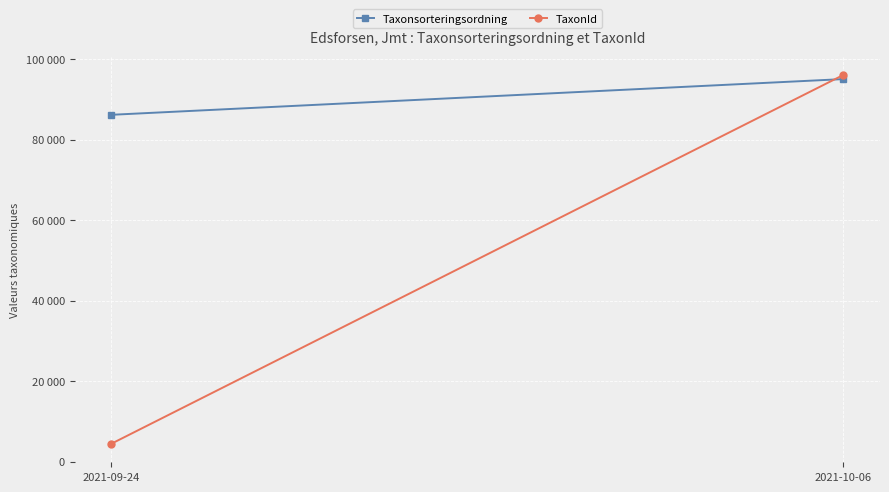

Which category has the lowest value across all series?

2021-09-24